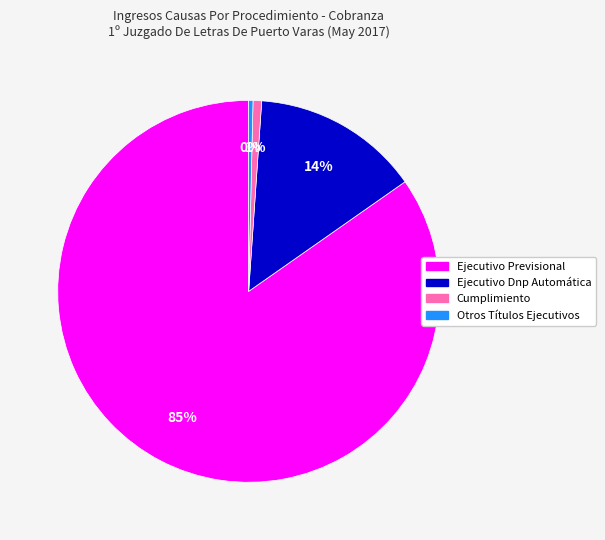

How many slices are in this pie chart?

4